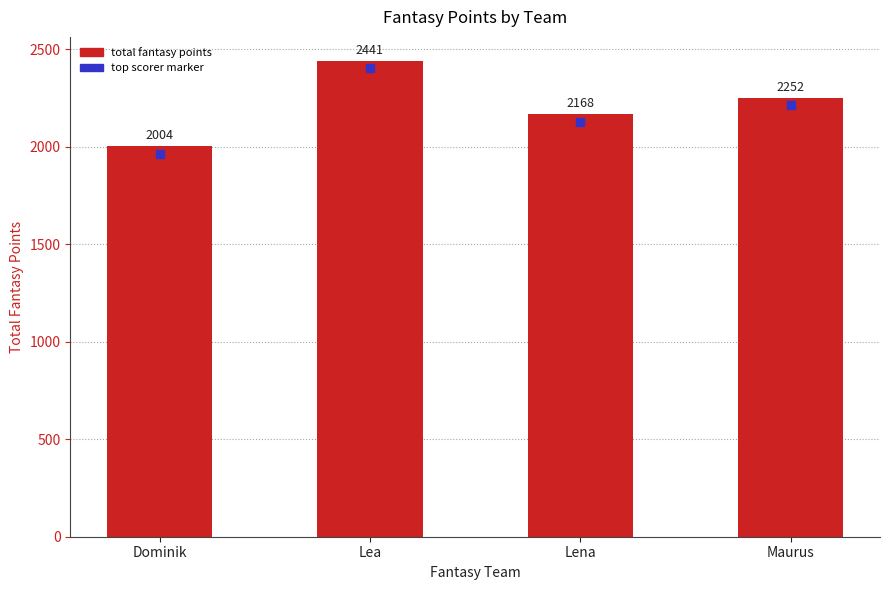

List the labels in order of value, largest first.

Lea, Maurus, Lena, Dominik